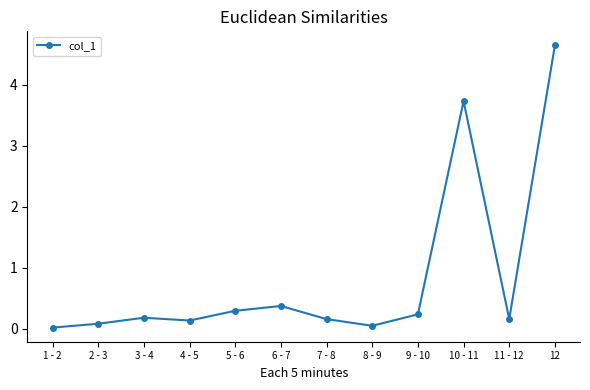

What is the label of the 1st point from the left?

1 - 2